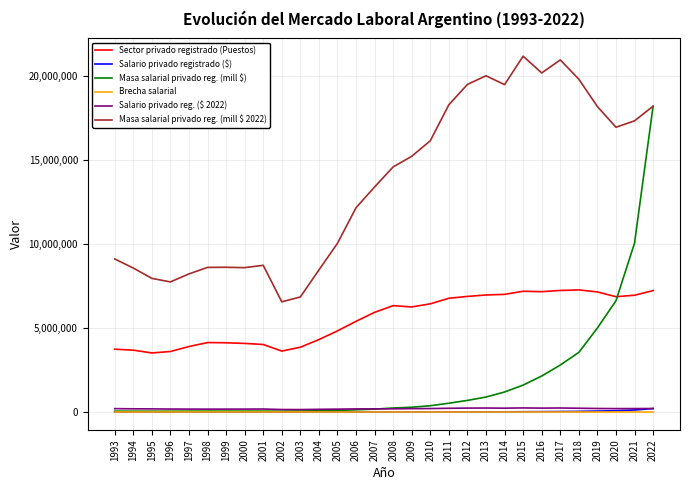

Which series has the largest range (max minus min)?

Masa salarial privado reg. (mill $)